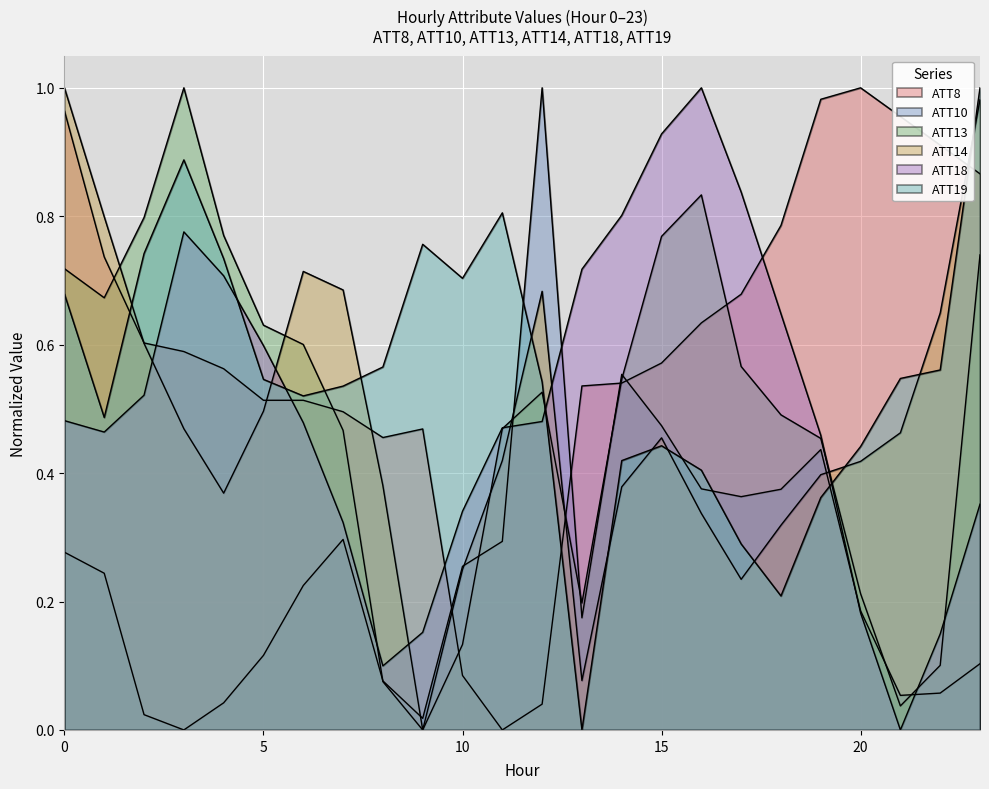

At how many categories does at least one series exceed 0?

24